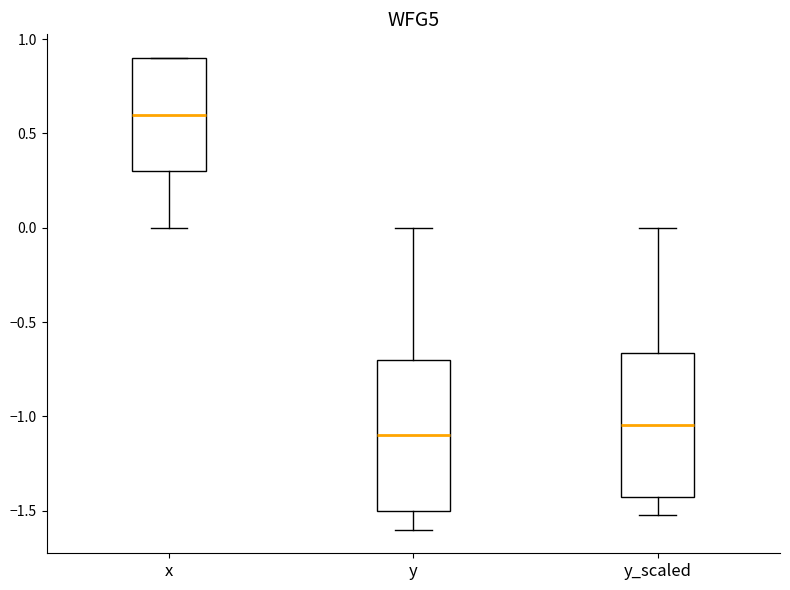

Reading left to right, transcribe this box plot: for each box, give where its median line is, the range the box spans, and where its two whiskers end, as read against the y-axis. The values are not printed on the chart, so give them approximately, as read against the axis.

x: median 0.60, box 0.30 to 0.90, whiskers 0.00 to 0.90
y: median -1.10, box -1.50 to -0.70, whiskers -1.60 to 0.00
y_scaled: median -1.05, box -1.40 to -0.65, whiskers -1.50 to 0.00